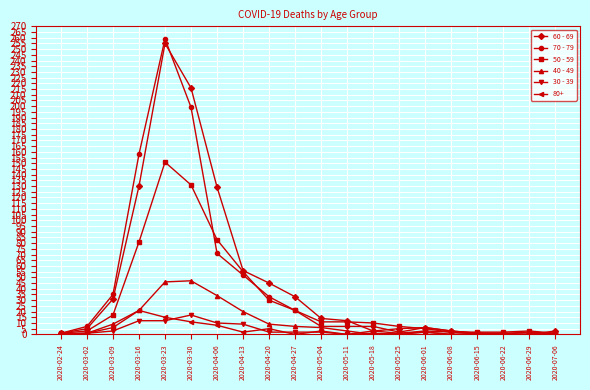

What is the label of the 11th point from the left?

2020-05-04